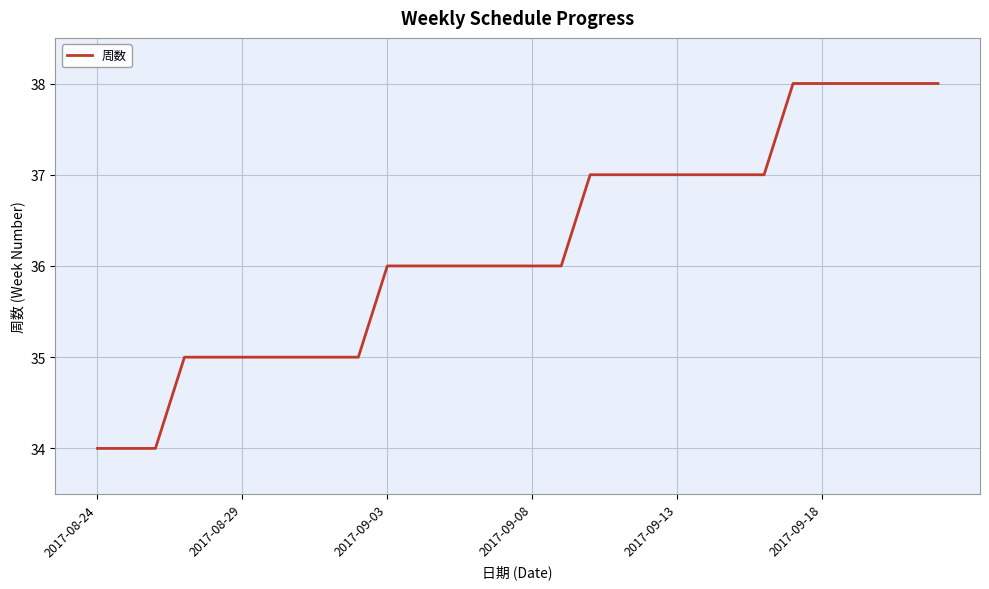

What is the greatest value displayed?

38